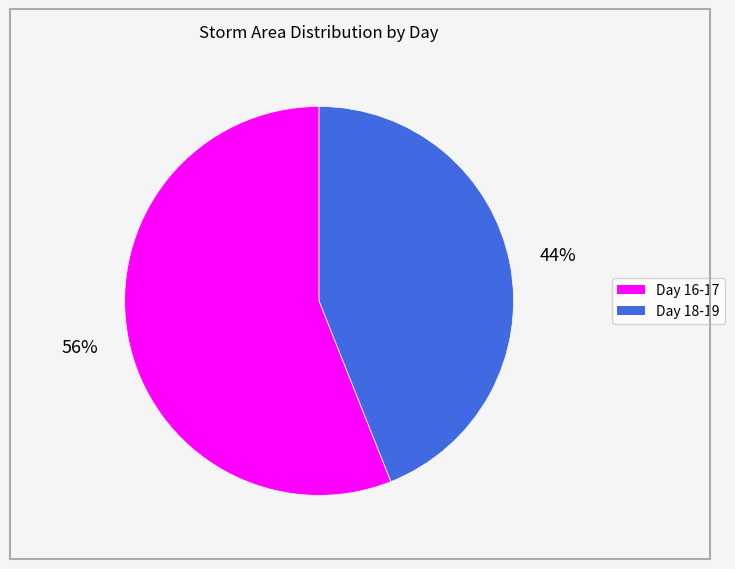

To the nearest percent, what is the average slice percentage?

50%